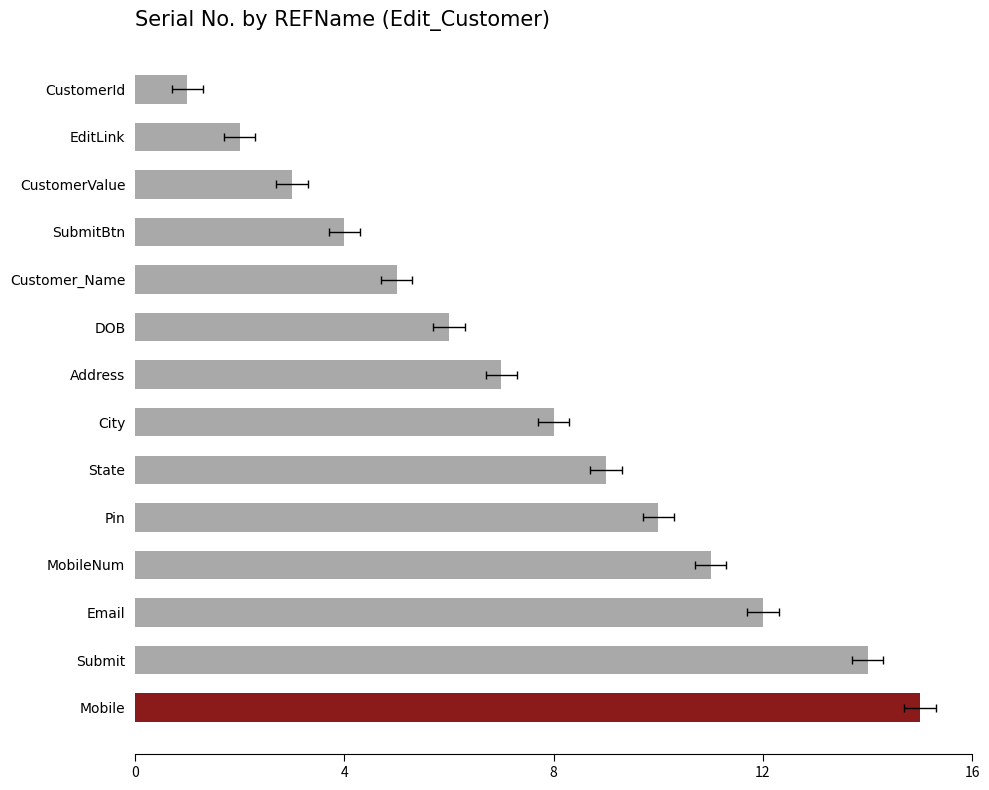

Which has a higher value, 12 or 11?

12